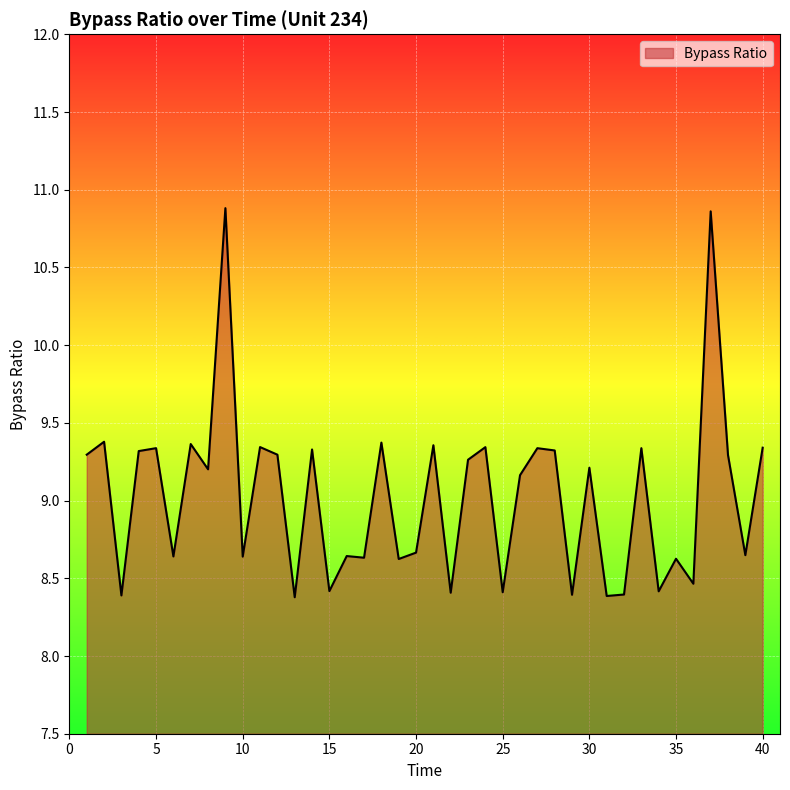

What is the difference between the second highest and minimum values?

2.5